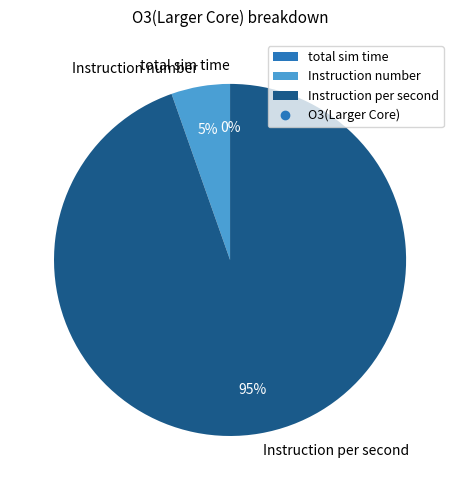

Does any single category account for the majority?

Yes